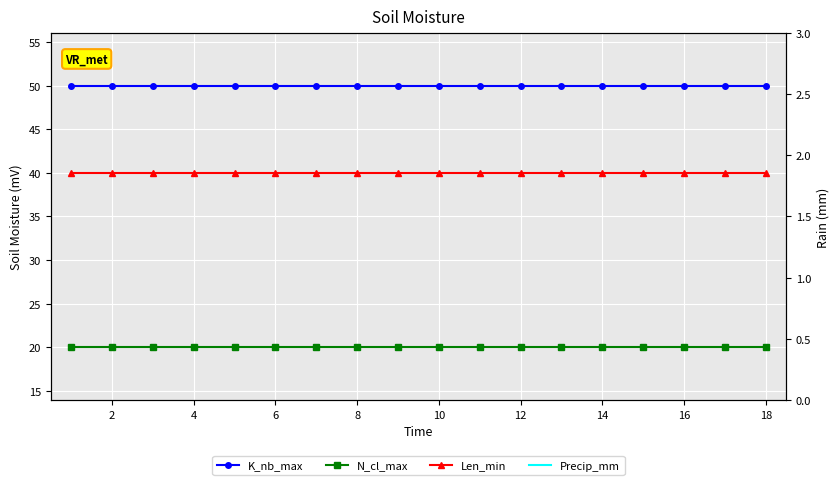

Reading left to right, extract all data points from this chart.

K_nb_max: 50	50	50	50	50	50	50	50	50	50	50	50	50	50	50	50	50	50
N_cl_max: 20	20	20	20	20	20	20	20	20	20	20	20	20	20	20	20	20	20
Len_min: 40	40	40	40	40	40	40	40	40	40	40	40	40	40	40	40	40	40